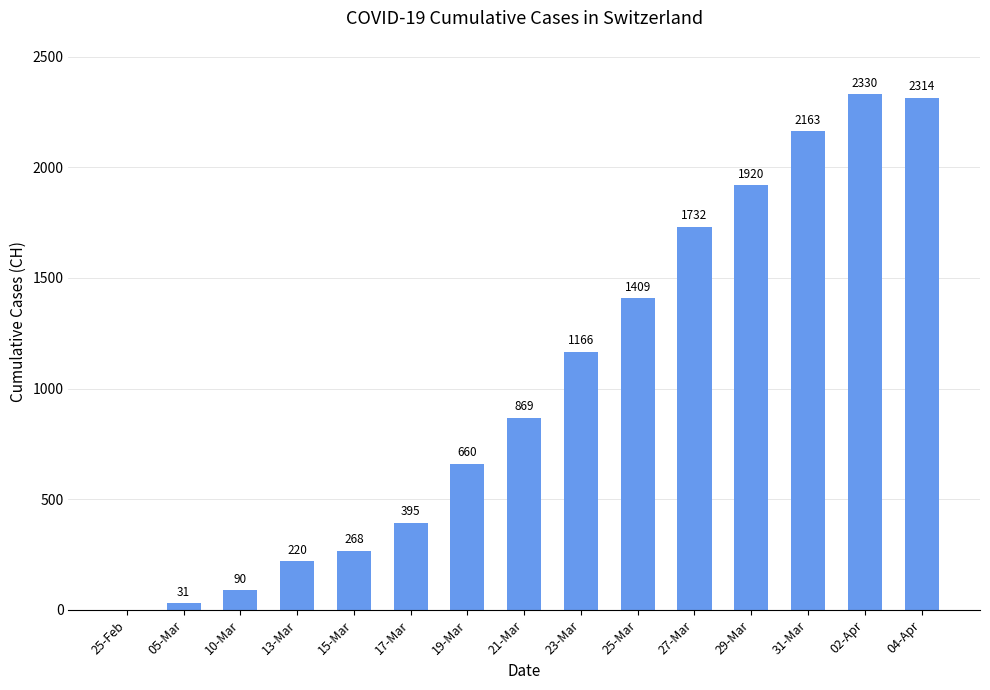

At which label is the value closest to 1165?

23-Mar